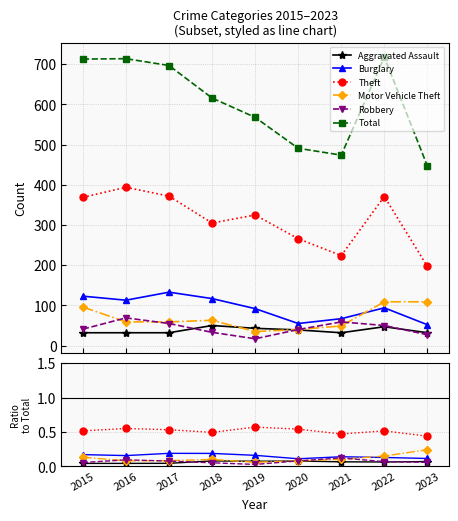

Is the value of Aggravated Assault at 2015 greater than the value of Robbery at 2017?

No